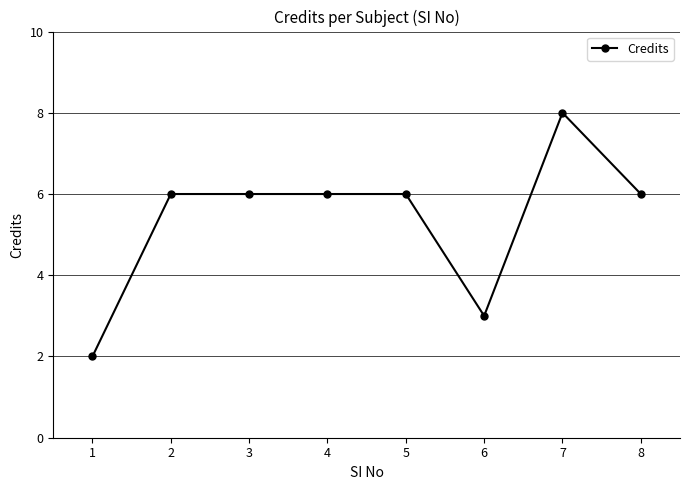

The chart shows a value of 6 at 3. True or false?

True